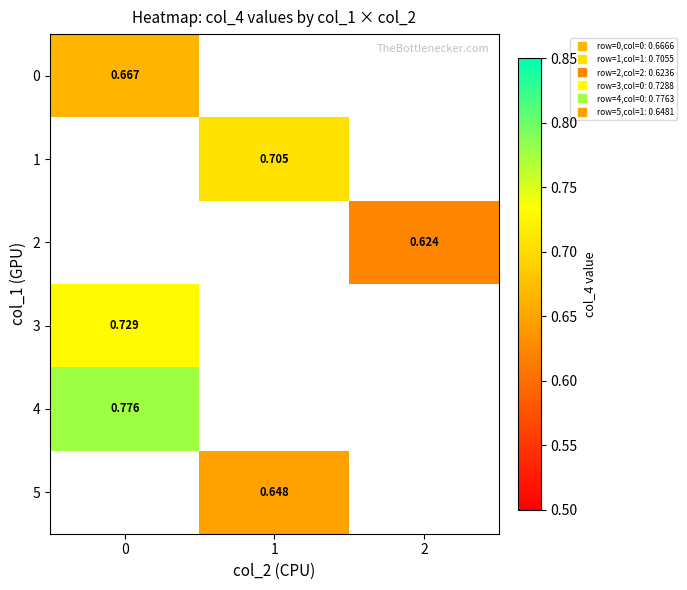

What is the highest value of the 4 series?

0.8